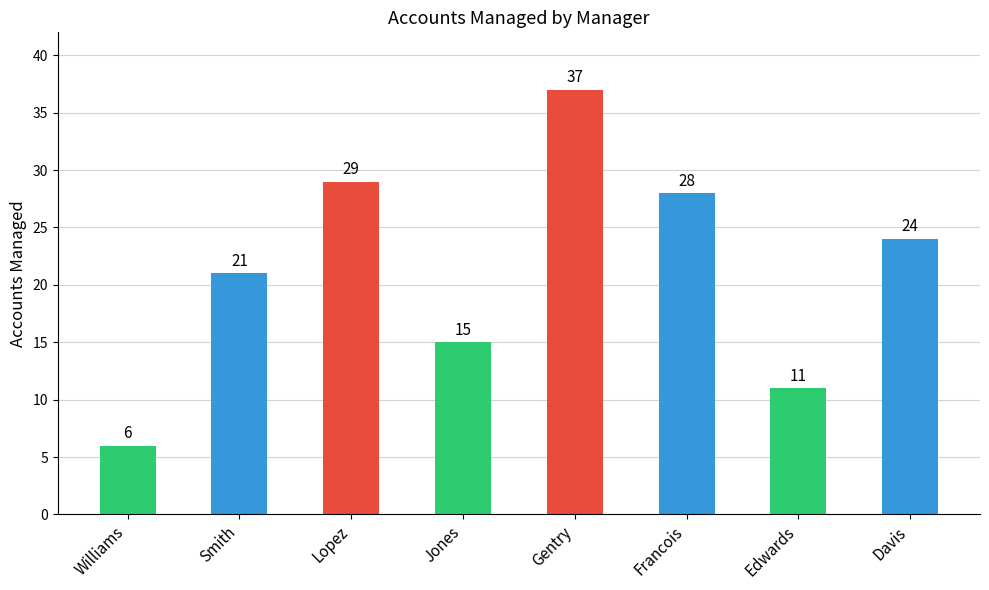

What position from the right is Gentry?

4